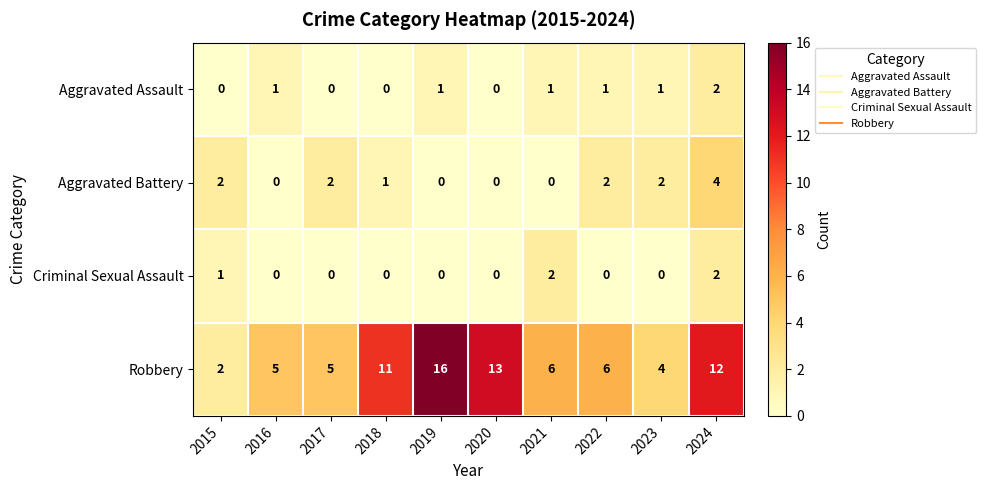

How many categories are shown in the chart?

10